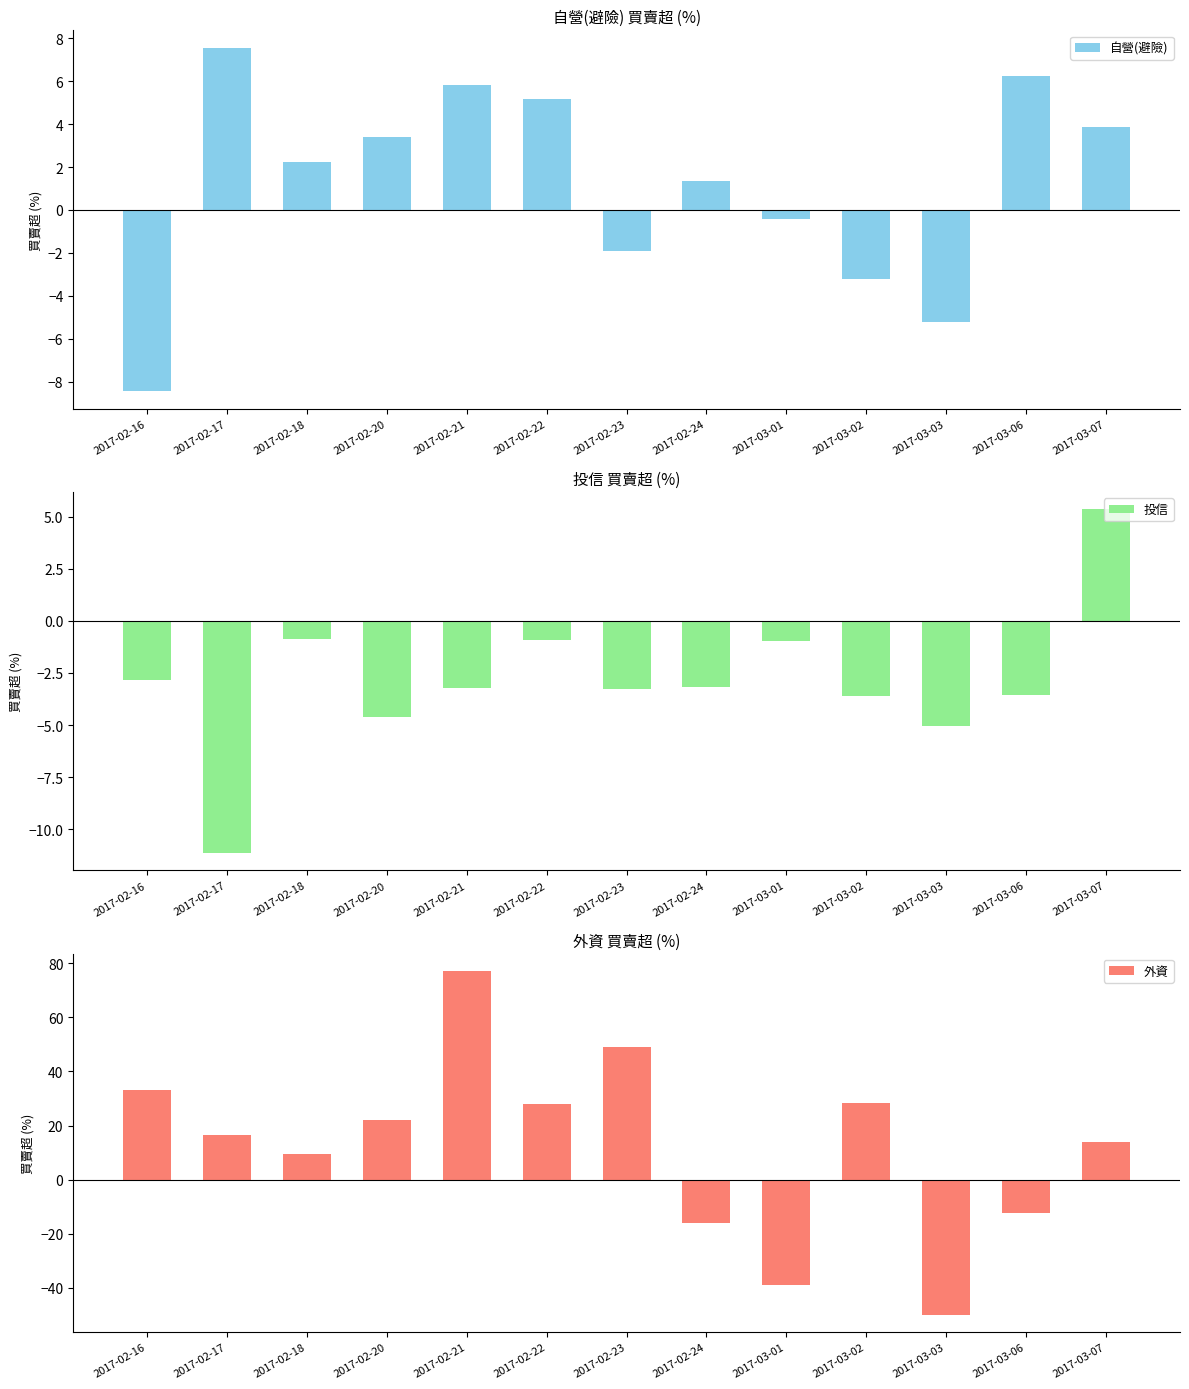

Rank the series at 2017-02-24 from lowest to highest value.

外資, 投信, 自營(避險)